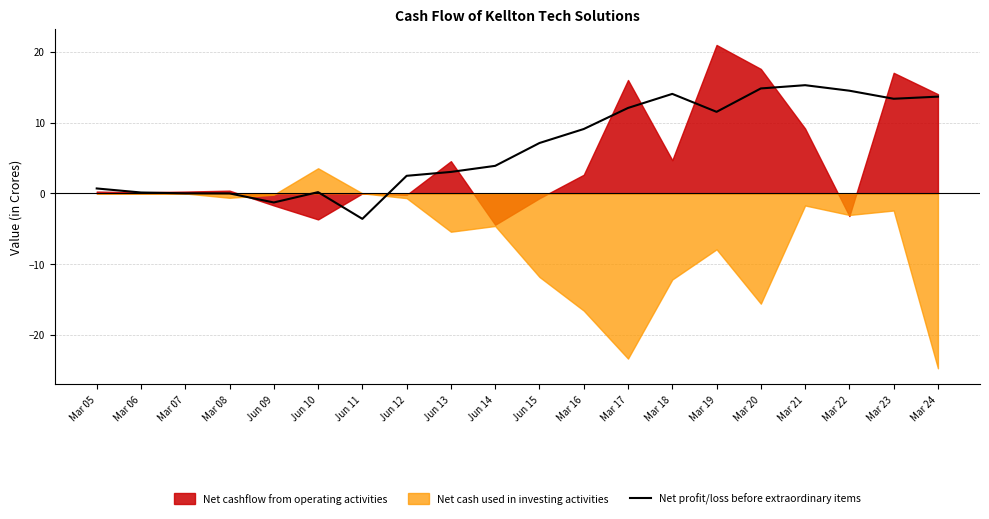

What is the lowest value of the Net profit/loss before extraordinary items series?

-3.6